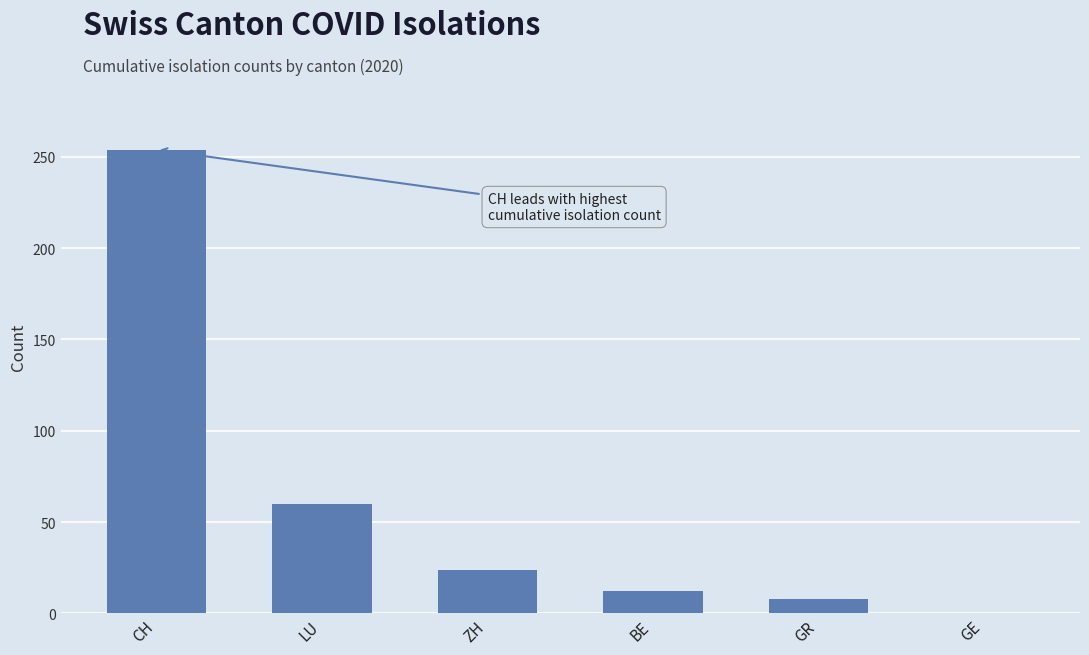

Reading left to right, extract all data points from this chart.

CH=254	LU=60	ZH=24	BE=12	GR=8	GE=0